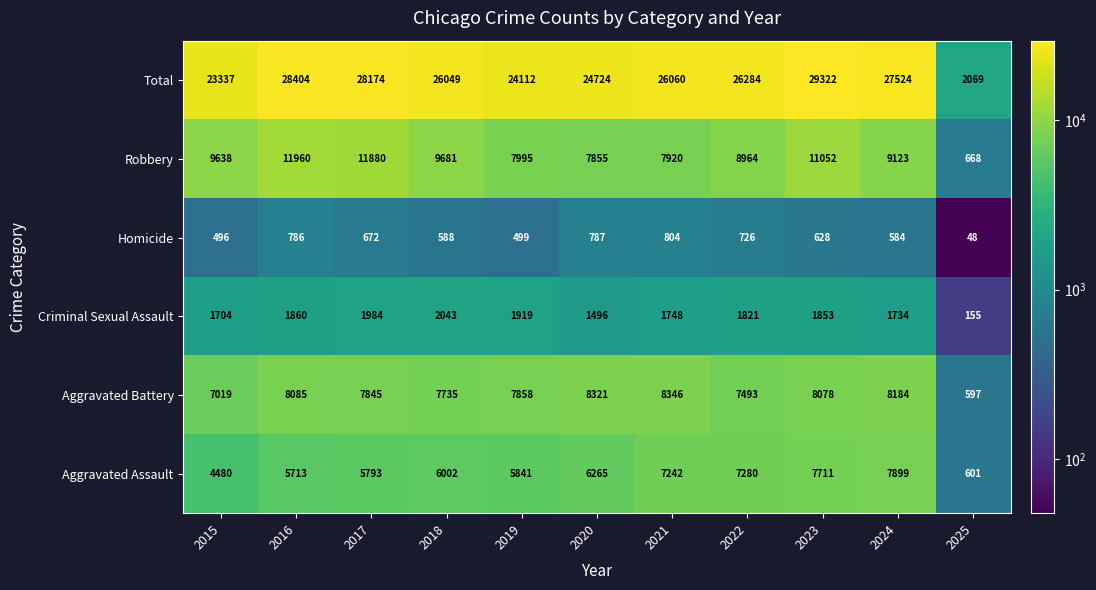

Rank the categories by Aggravated Assault value from lowest to highest.

2025, 2015, 2016, 2017, 2019, 2018, 2020, 2021, 2022, 2023, 2024